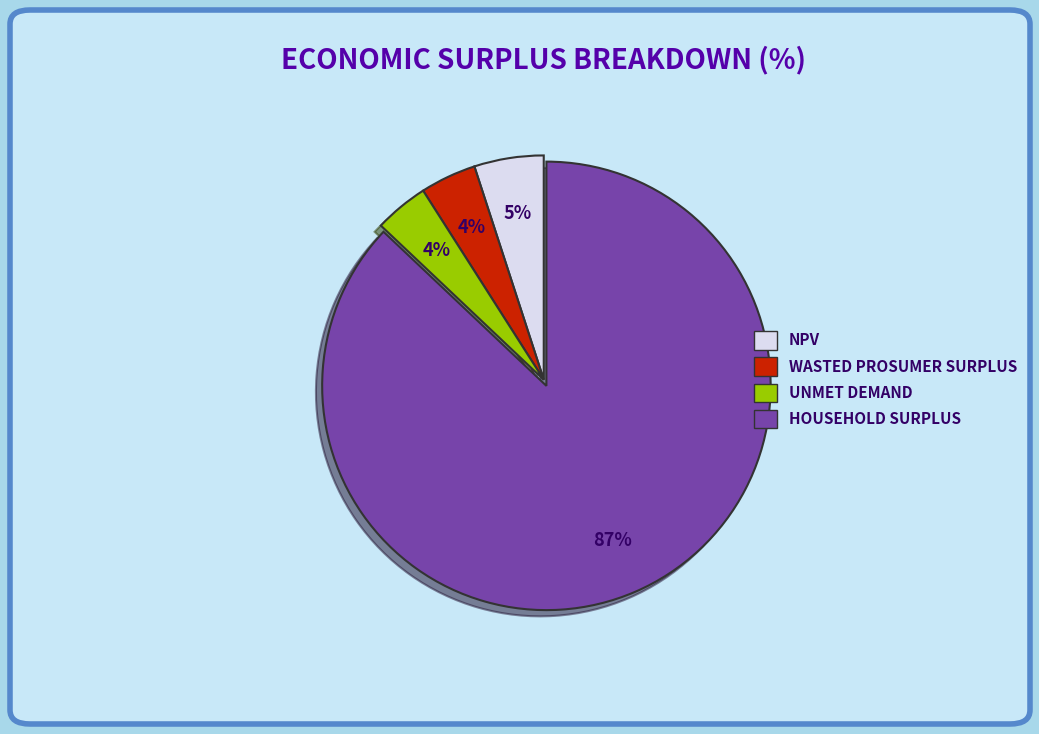

Is there a majority slice in this chart?

Yes